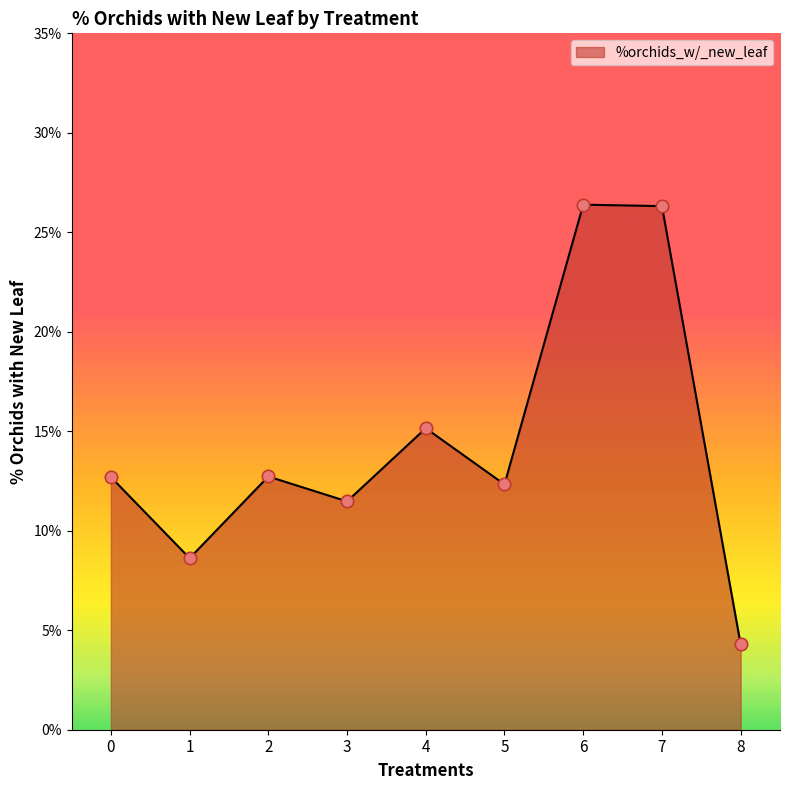

What is the change in value from 0 to 7?

+13.6